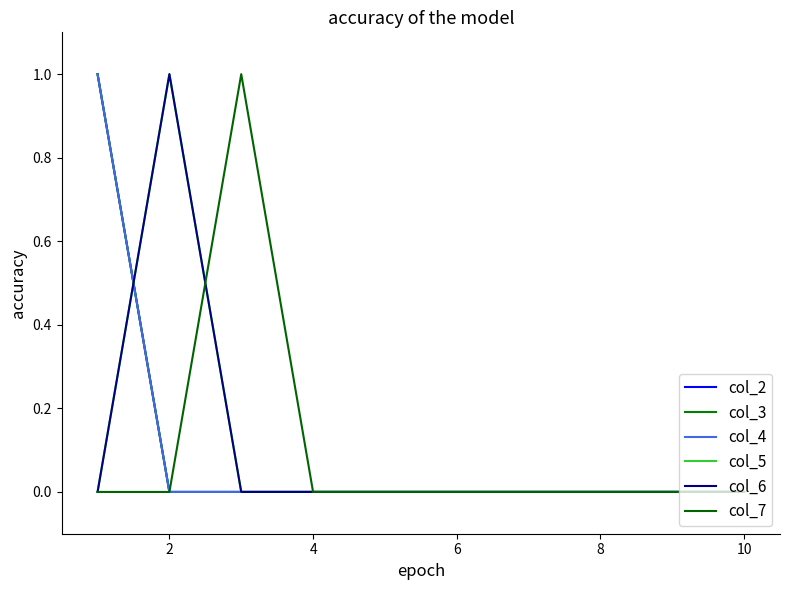

Does the chart have visible grid lines?

No